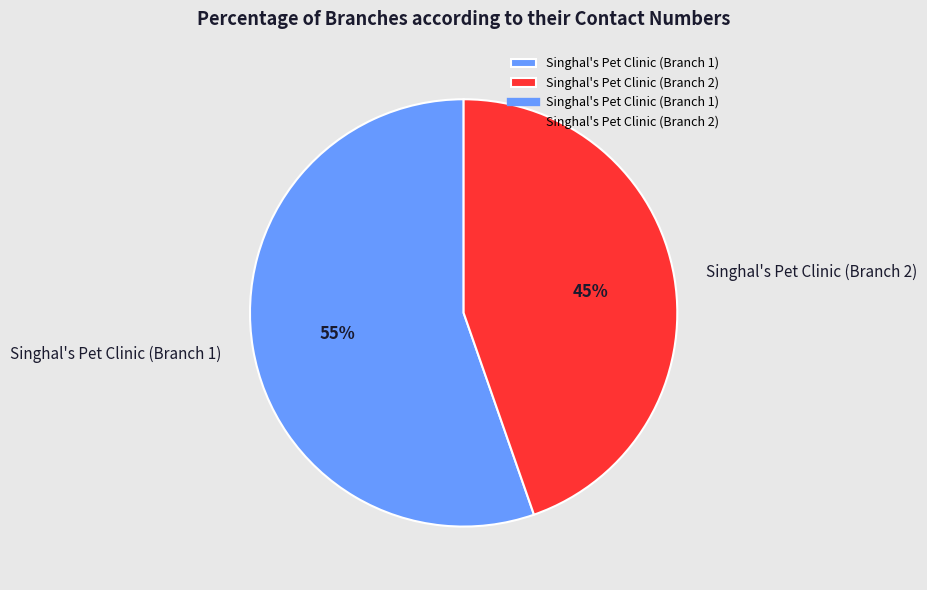

Which category has the biggest portion of the pie?

Singhal's Pet Clinic (Branch 1)